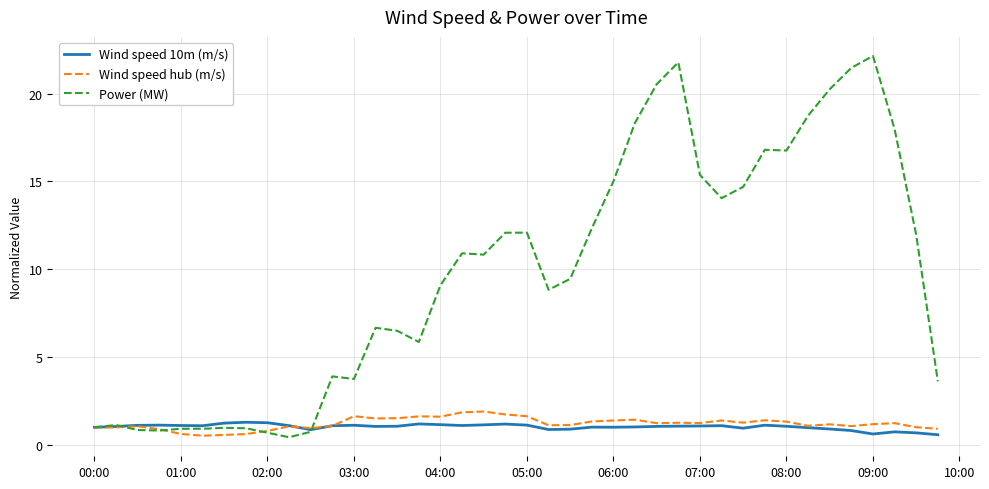

What is the highest value of the Wind speed 10m (m/s) series?

1.3